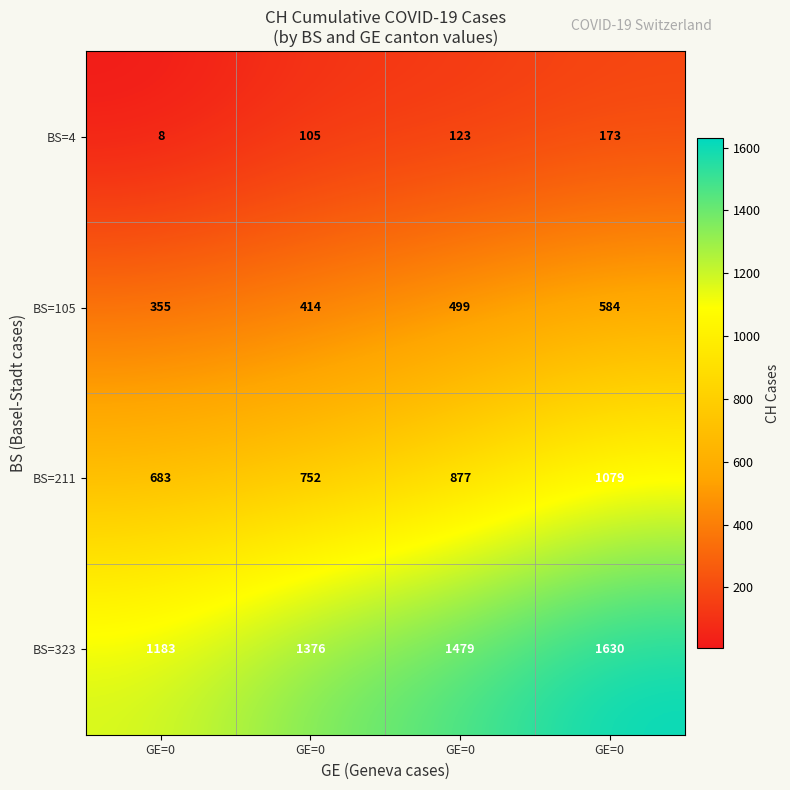

Count the number of categories in the chart.

4